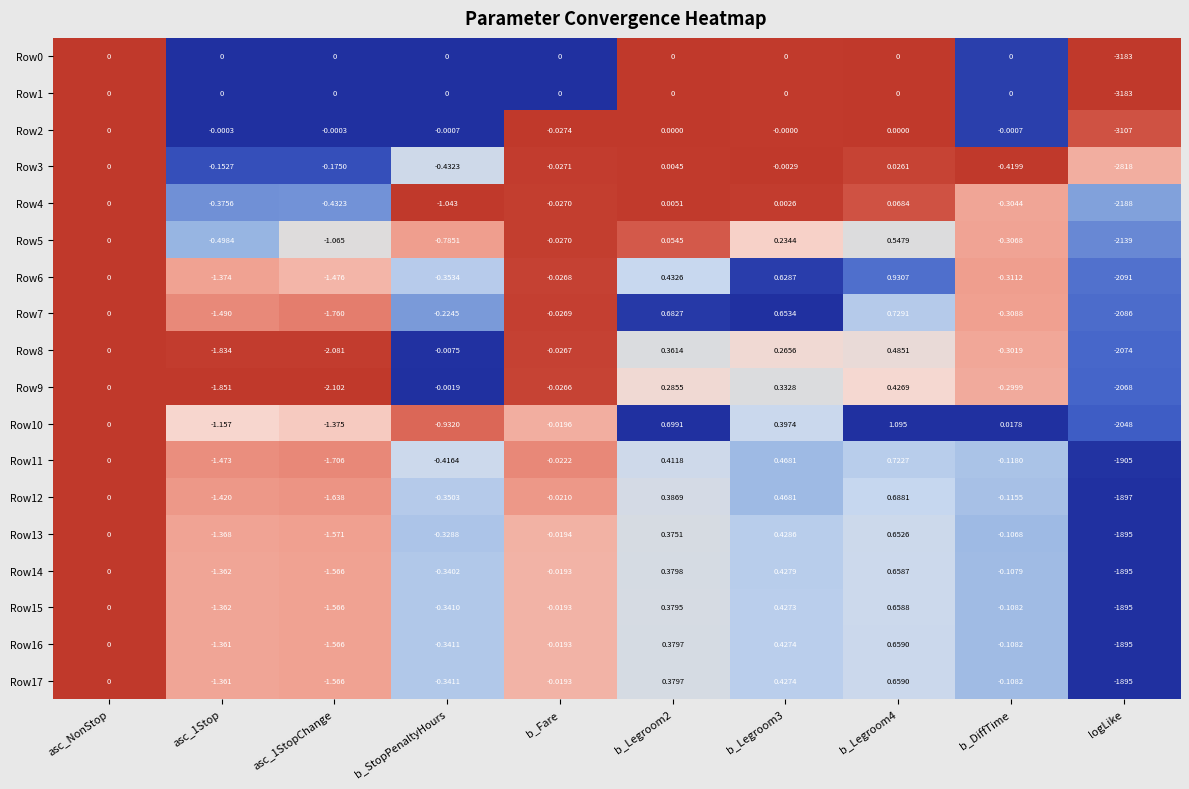

At which label is Row2 closest to -1553?

b_Fare